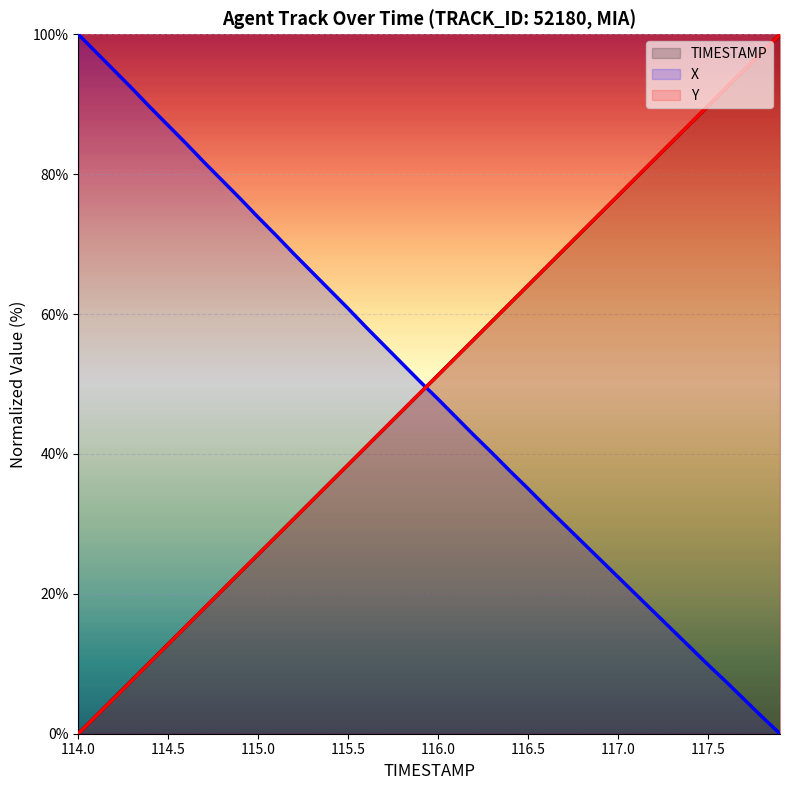

What is the total value across all series at 117.4?

186.7